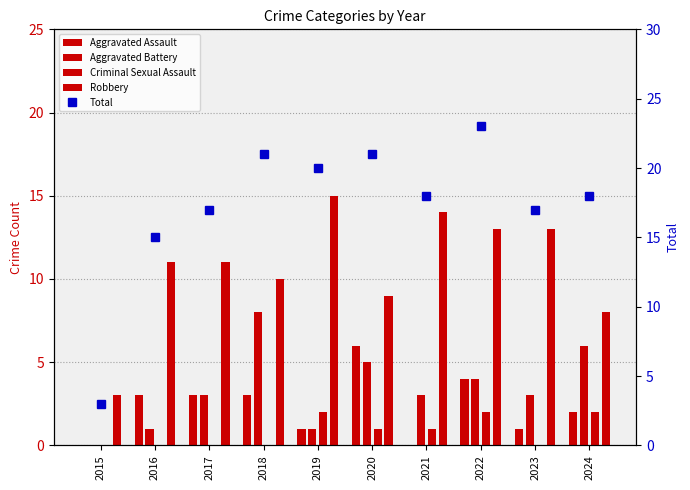

The Criminal Sexual Assault series shows 1 at 2021. True or false?

True